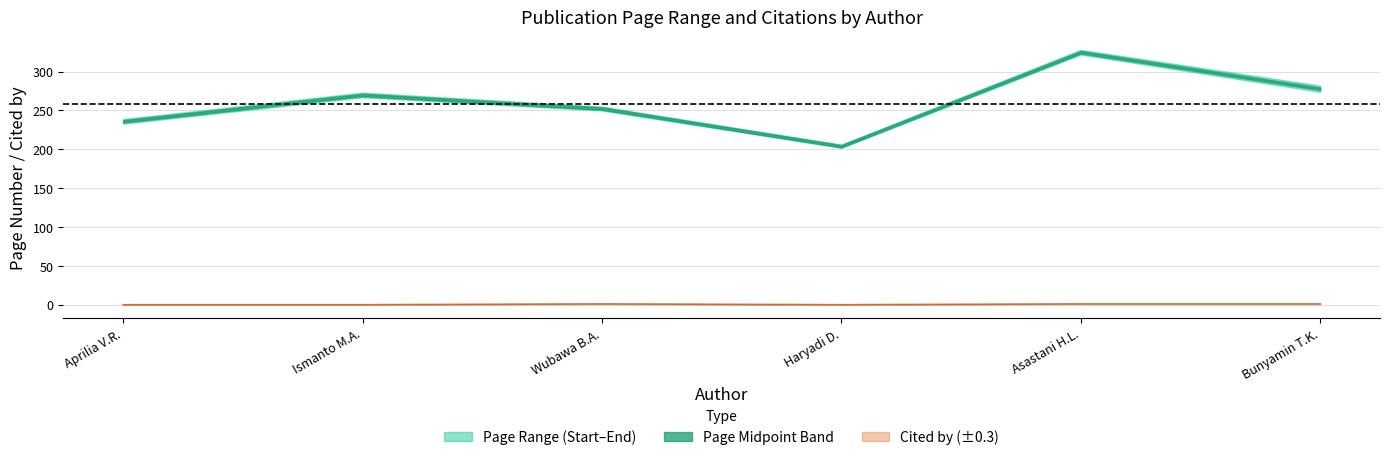

How many lines are shown in the chart?

3